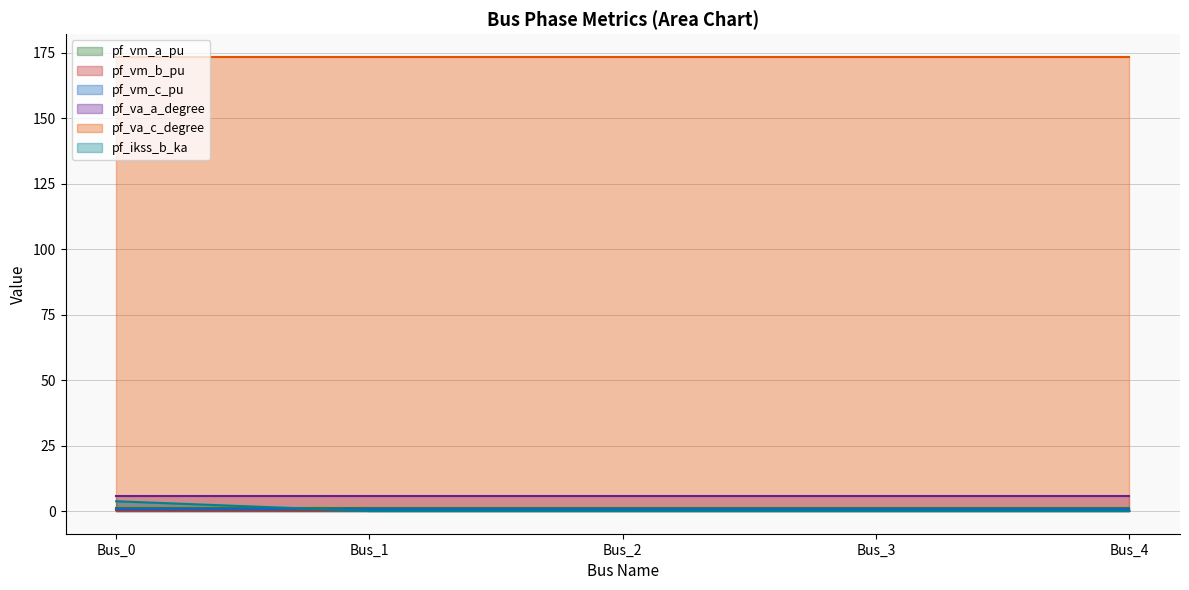

Which series has the widest spread of values?

pf_ikss_b_ka